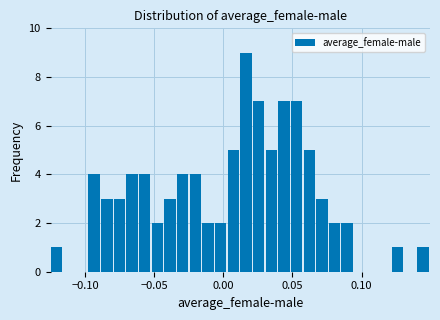

Read against the x-axis, roughly where is the centre of the tallest bar?

0.015